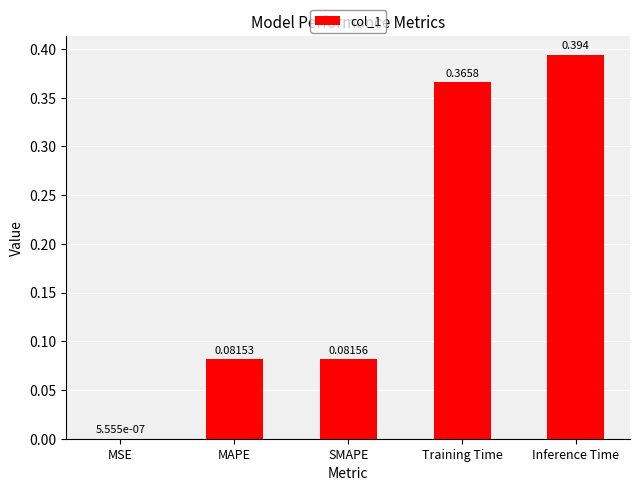

Which has a higher value, MAPE or Training Time?

Training Time